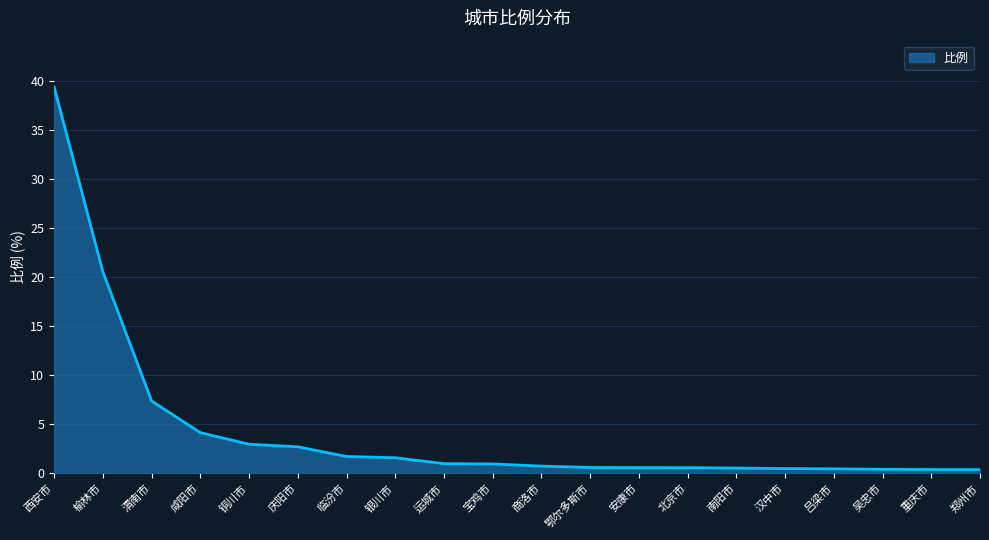

The chart shows a value of 1.0 at 宝鸡市. True or false?

True